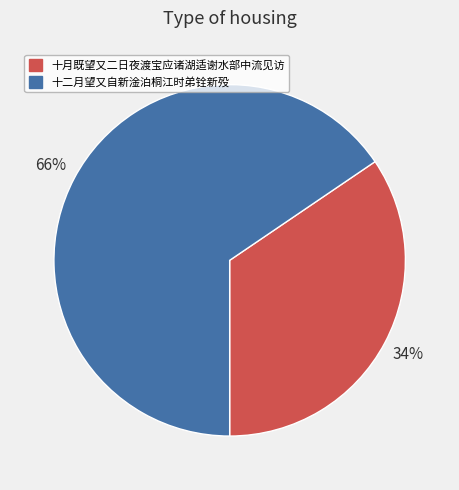

Approximately how many times larger is the value at 十月既望又二日夜渡宝应诸湖适谢水部中流见访 compared to 十二月望又自新淦泊桐江时弟铨新殁?

0.5